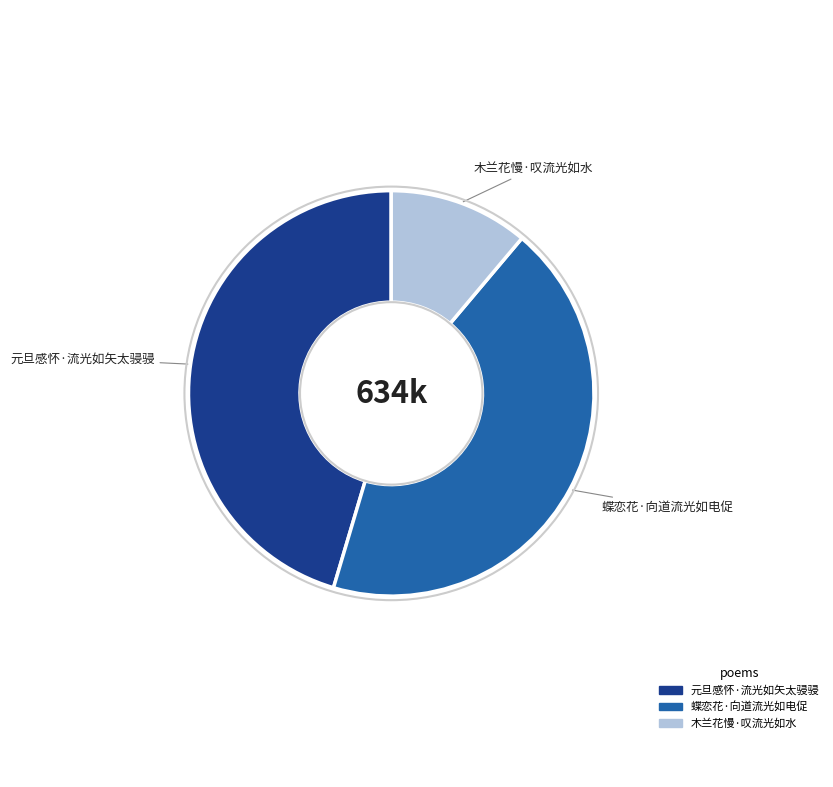

Approximately how many times larger is the value at 元旦感怀·流光如矢太骎骎 compared to 木兰花慢·叹流光如水?

4.1